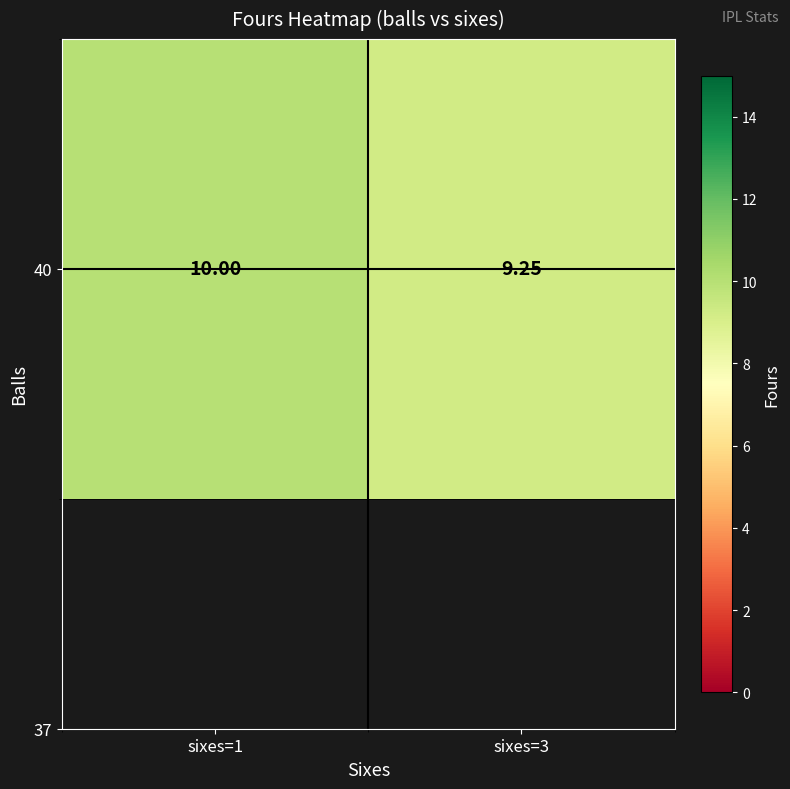

What is the difference between the values at sixes=1 and sixes=3?

0.8